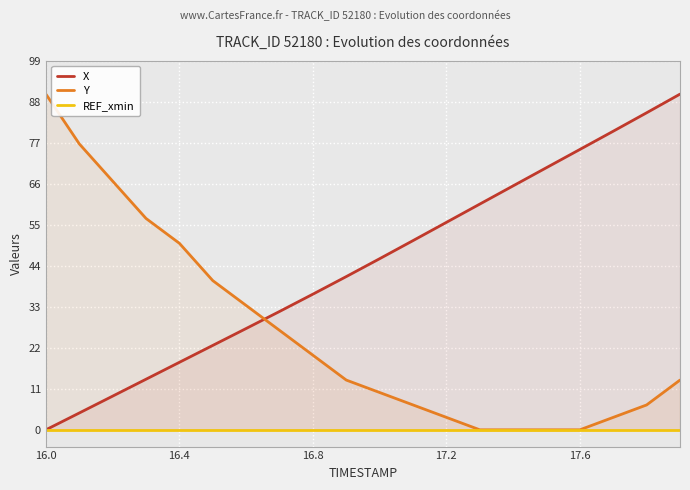

What is the maximum value for Y?

90.0